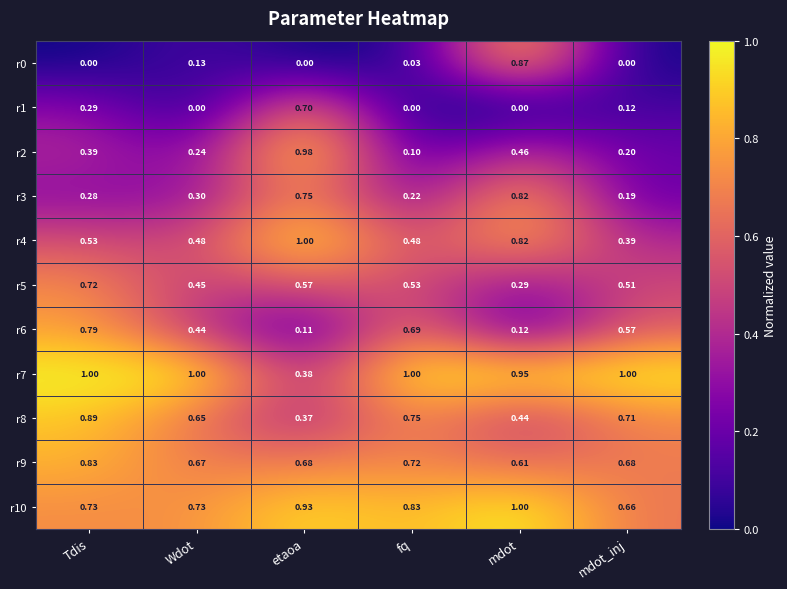

Where is r4 nearest to the value 0?

mdot_inj